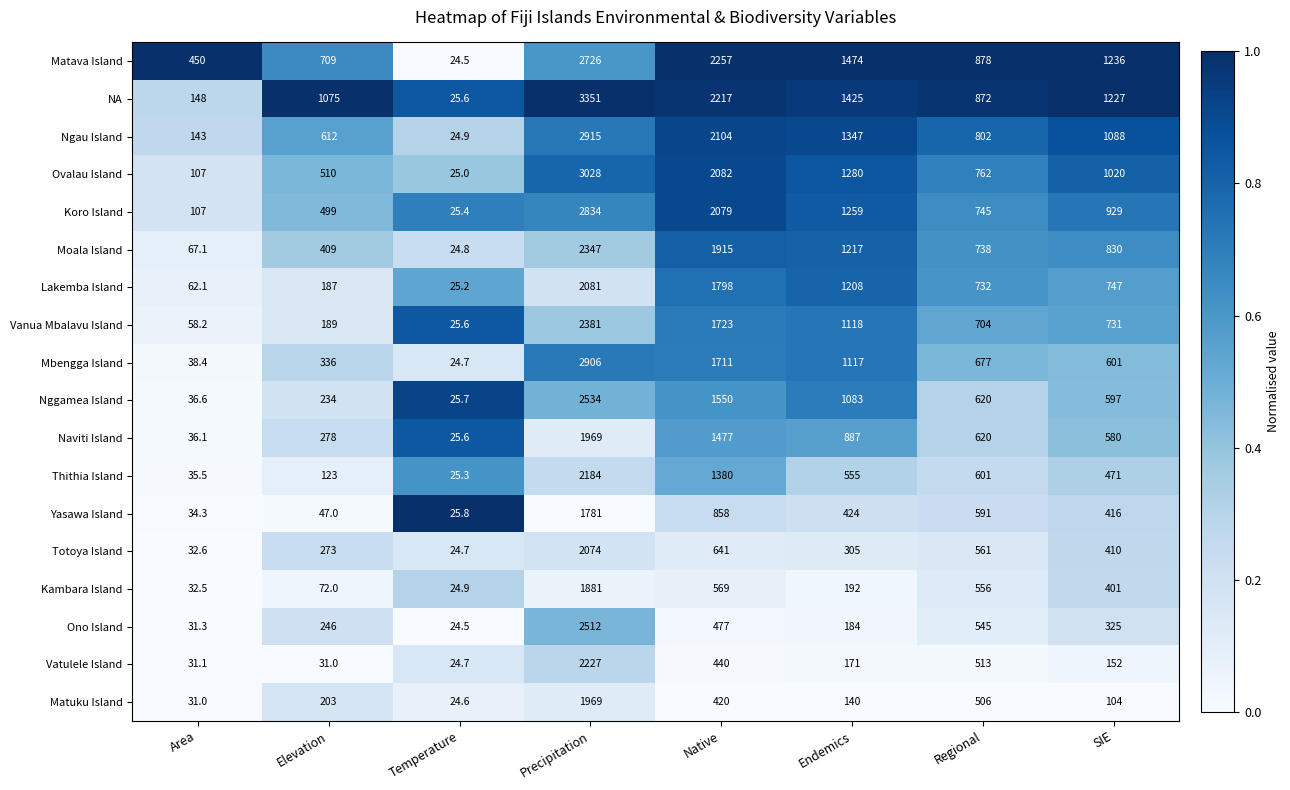

What is the spread (max minus min) of values at Endemics?

1334.0